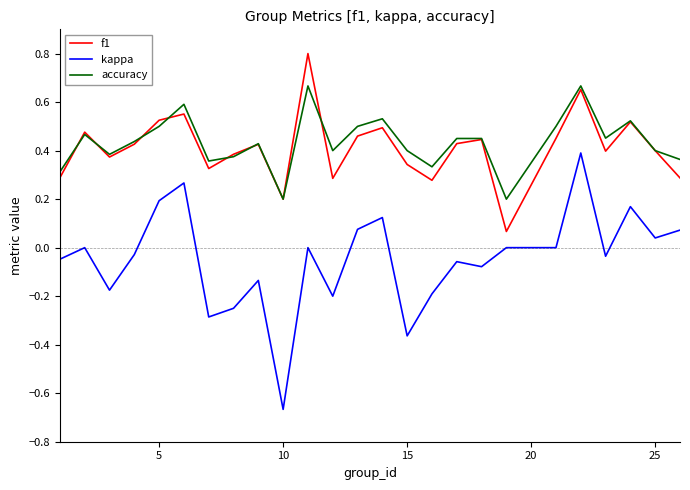

How many interior local valleys does the accuracy series have?

7